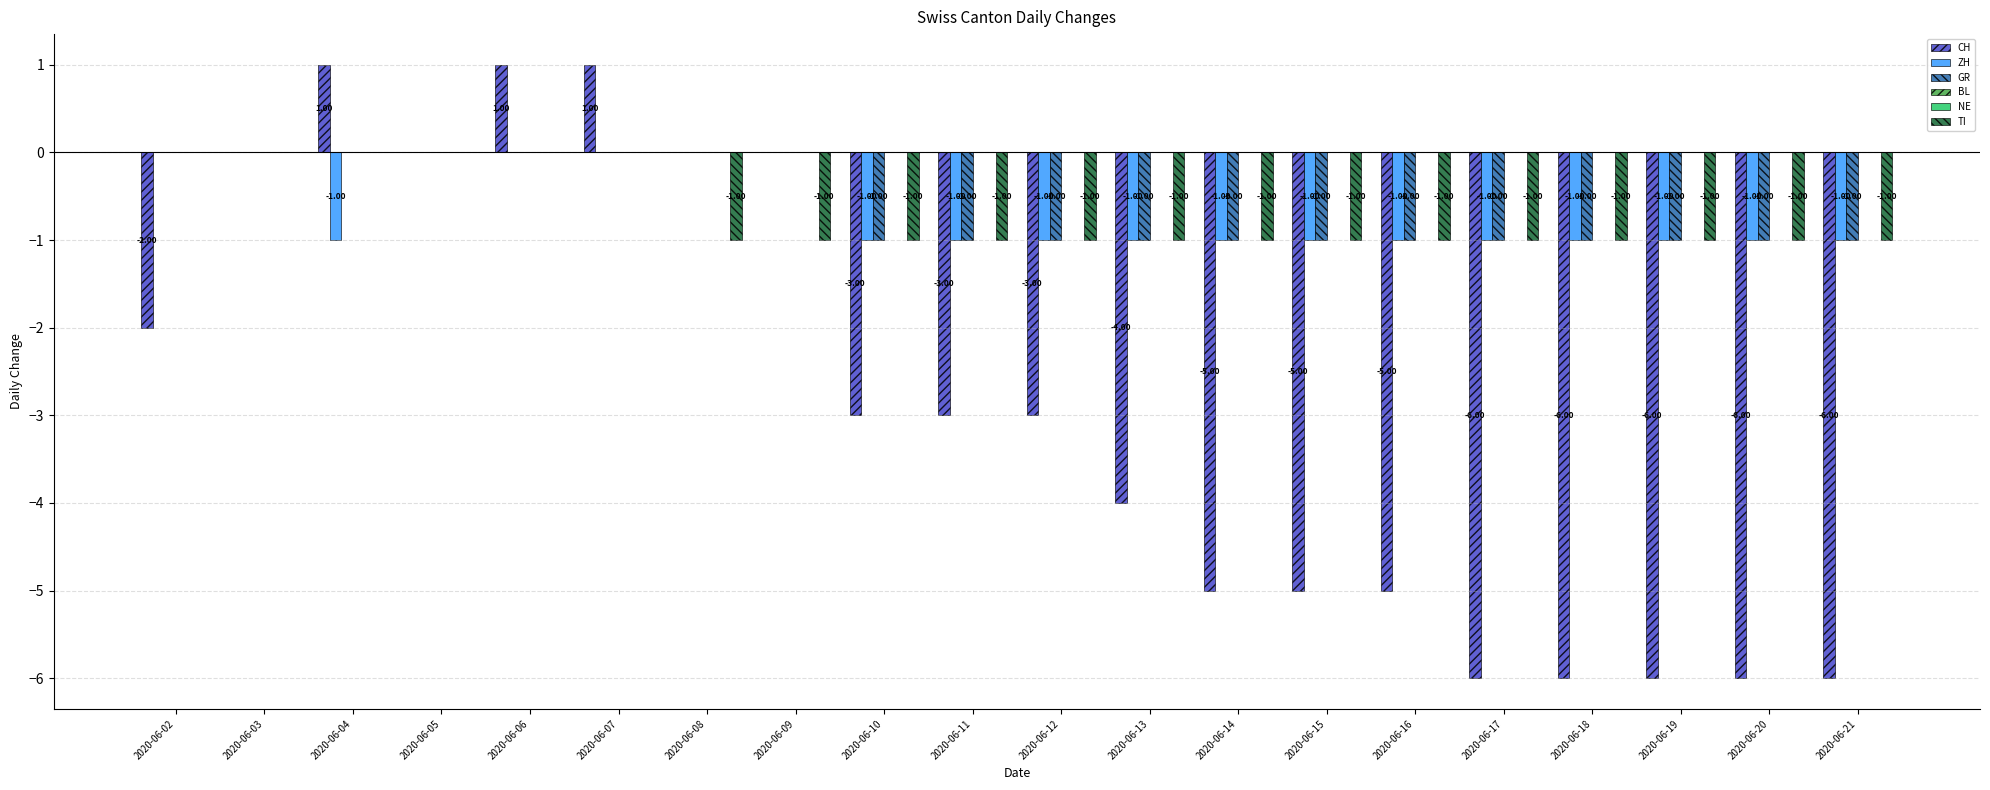

Rank the series by their maximum value, from lowest to highest.

ZH, GR, BL, NE, TI, CH